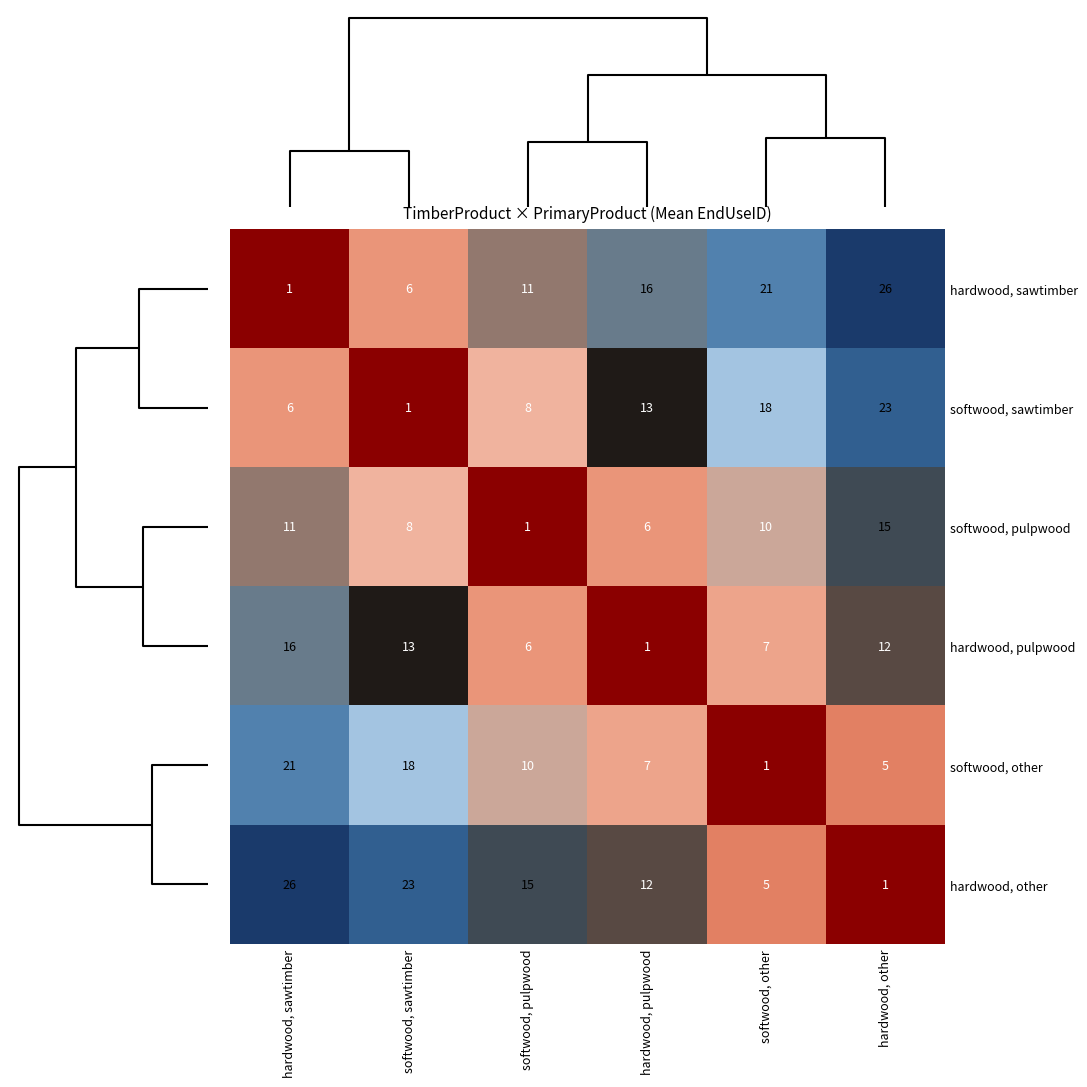

What is the difference between the second highest and second lowest values in the hardwood, sawtimber series?

15